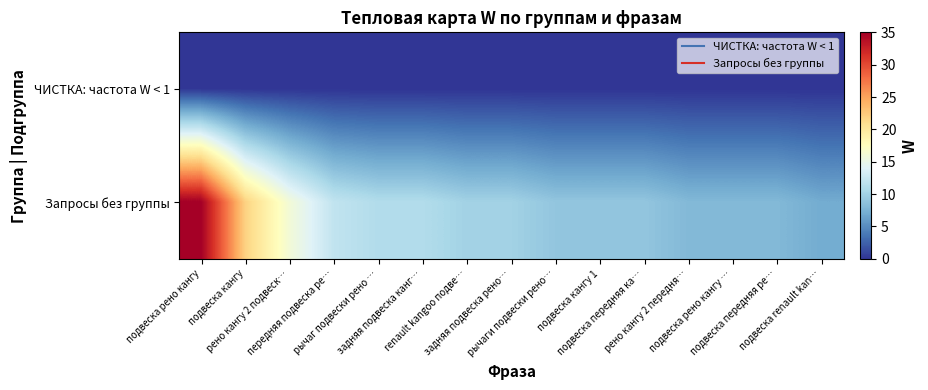

List the series in order of their peak value, lowest first.

ЧИСТКА: частота W < 1, Запросы без группы